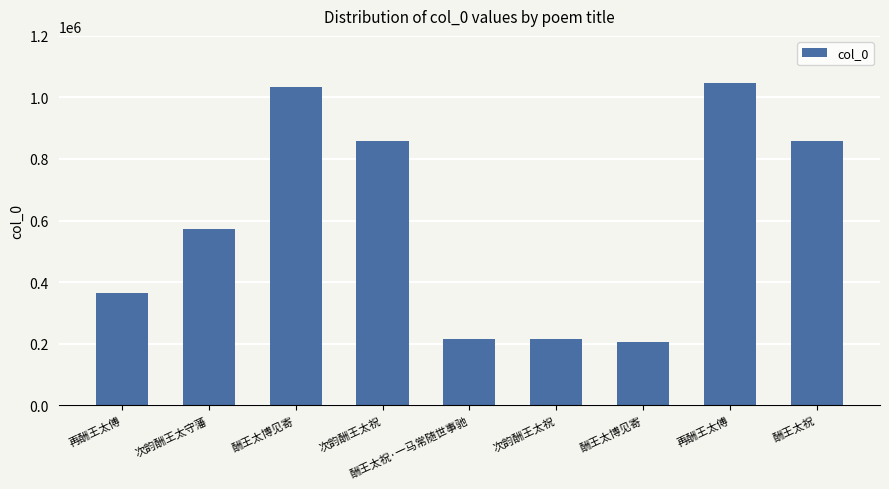

What is the difference between the maximum and minimum values?

840131